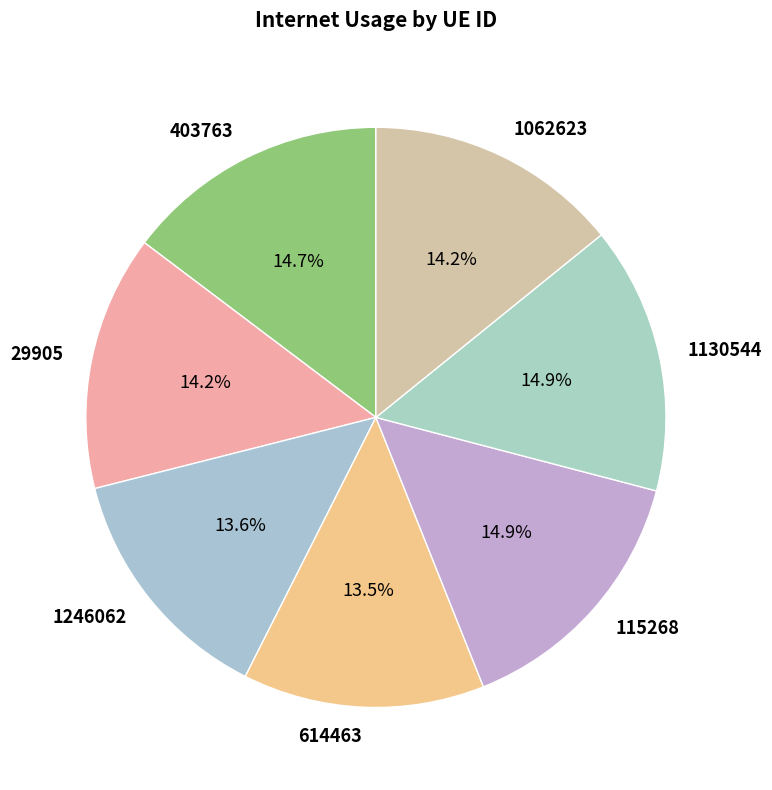

To the nearest percent, what is the combined percentage of 1130544 and 614463?

28%